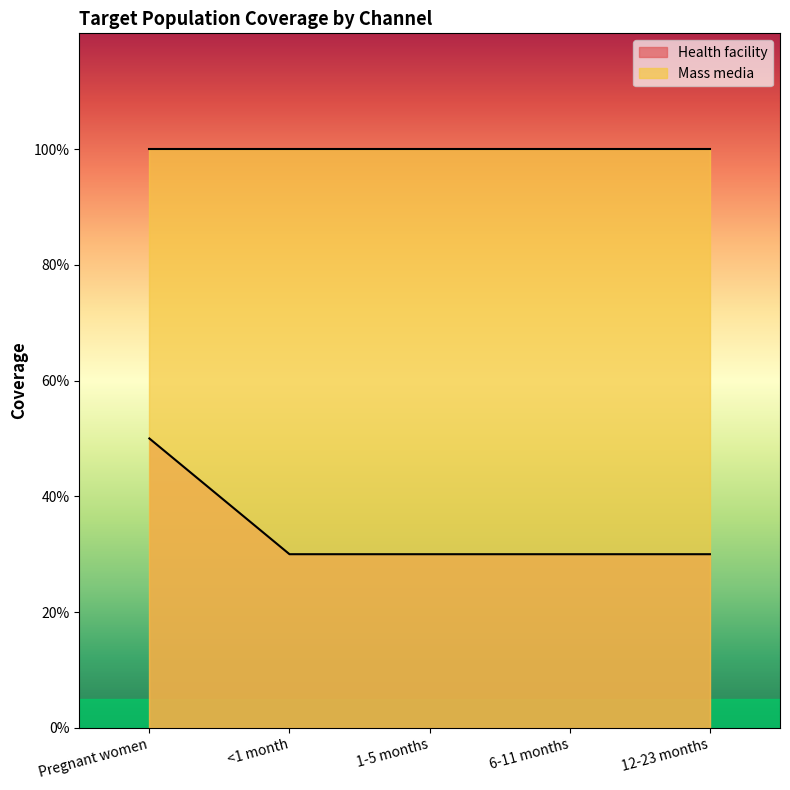

What is the approximate value at 1-5 months?

0.3